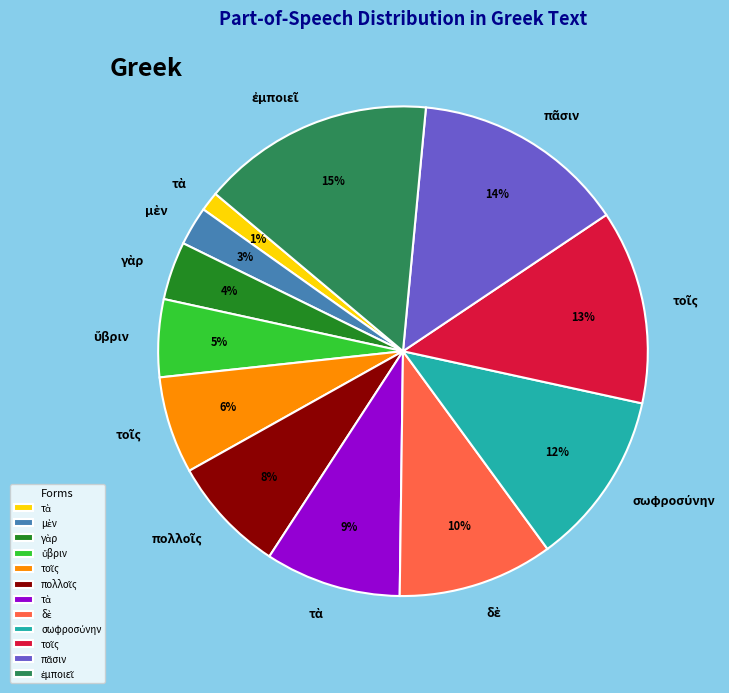

To the nearest percent, what is the average slice percentage?

8%